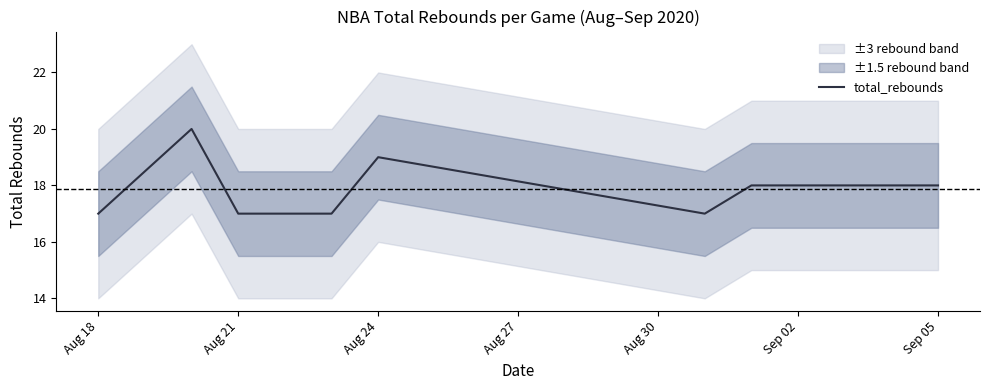

What is the maximum value for total_rebounds?

20